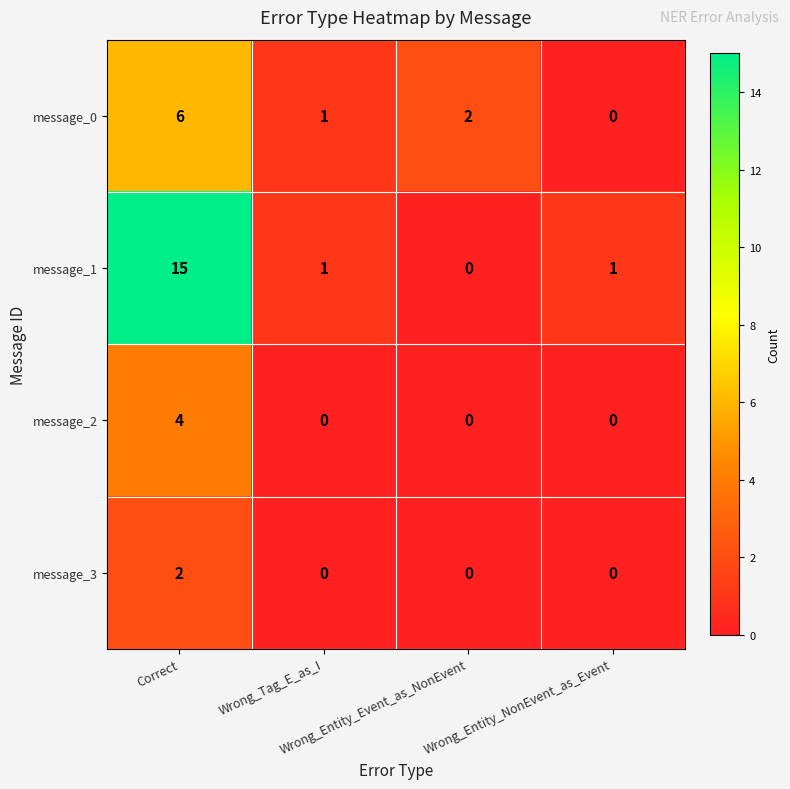

Which series has the largest range (max minus min)?

message_1